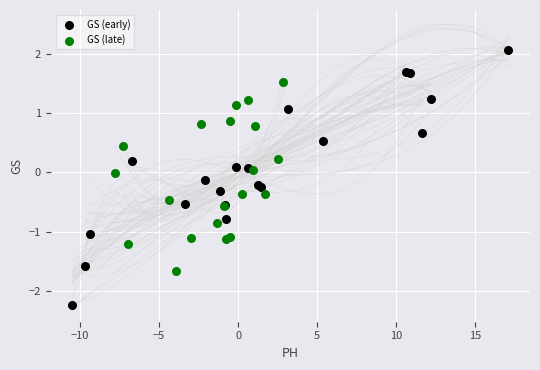

Which series has the largest Y range (max minus min)?

GS (early)